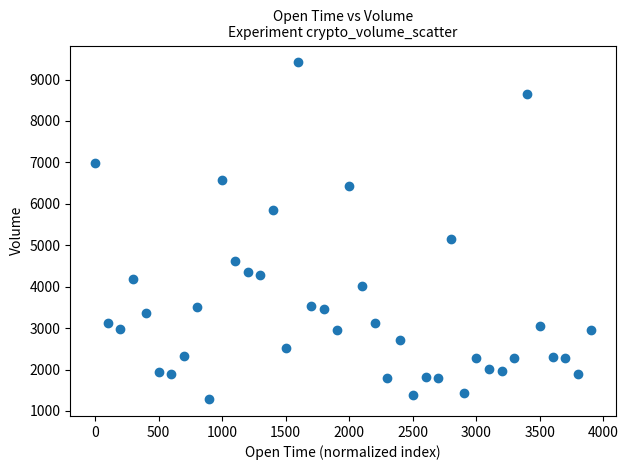

What Y value in the scatter plot is closest to 5350?

5155.9